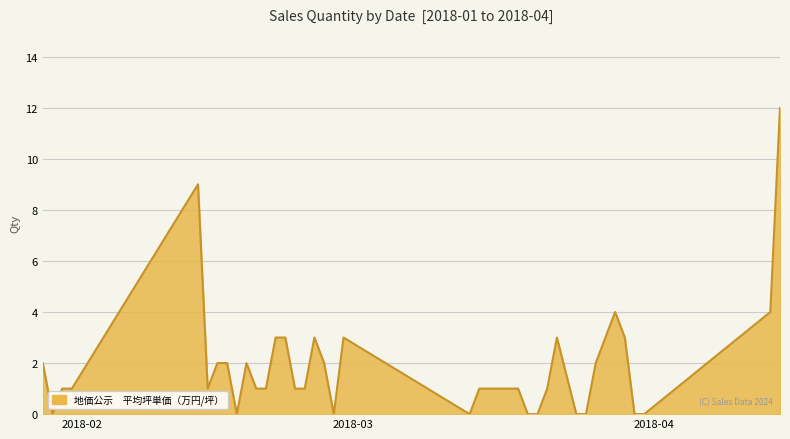

What is the greatest value displayed?

12